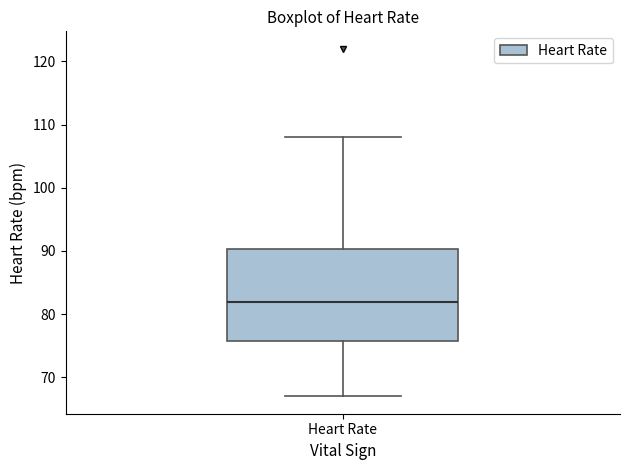

Where does the upper whisker of the box for Heart Rate end on the y-axis? The values are not printed on the chart, so give them approximately, as read against the axis.

108